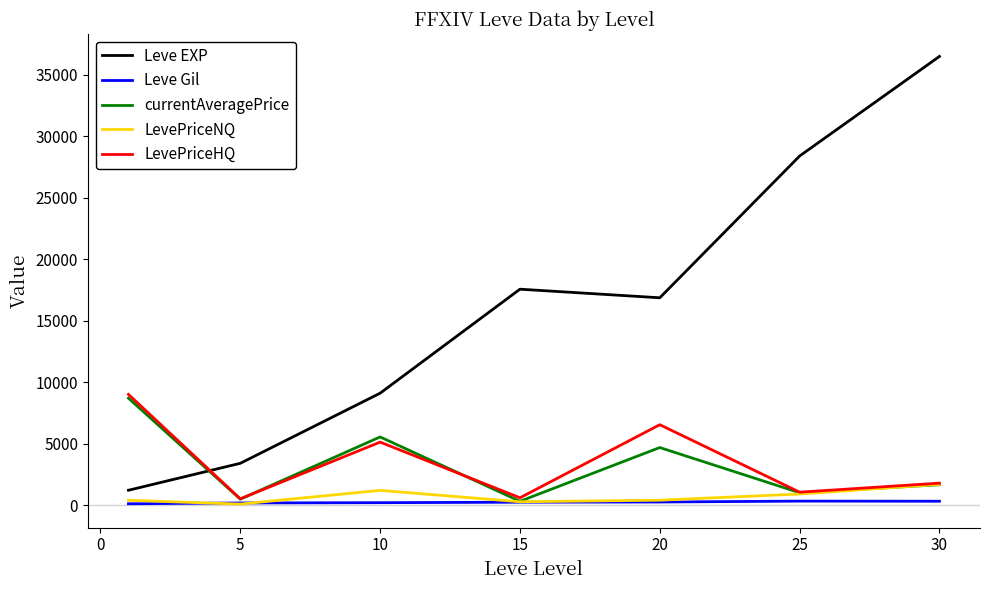

Which series has the largest total across all categories?

Leve EXP